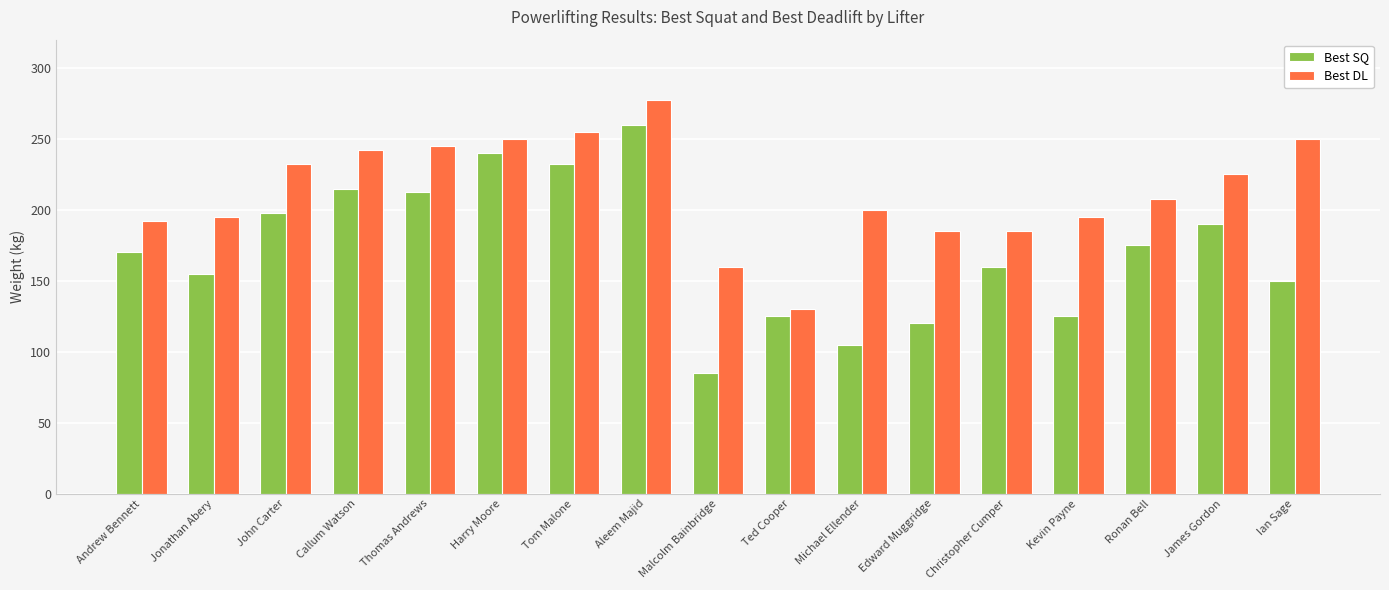

How many groups of bars are there?

17